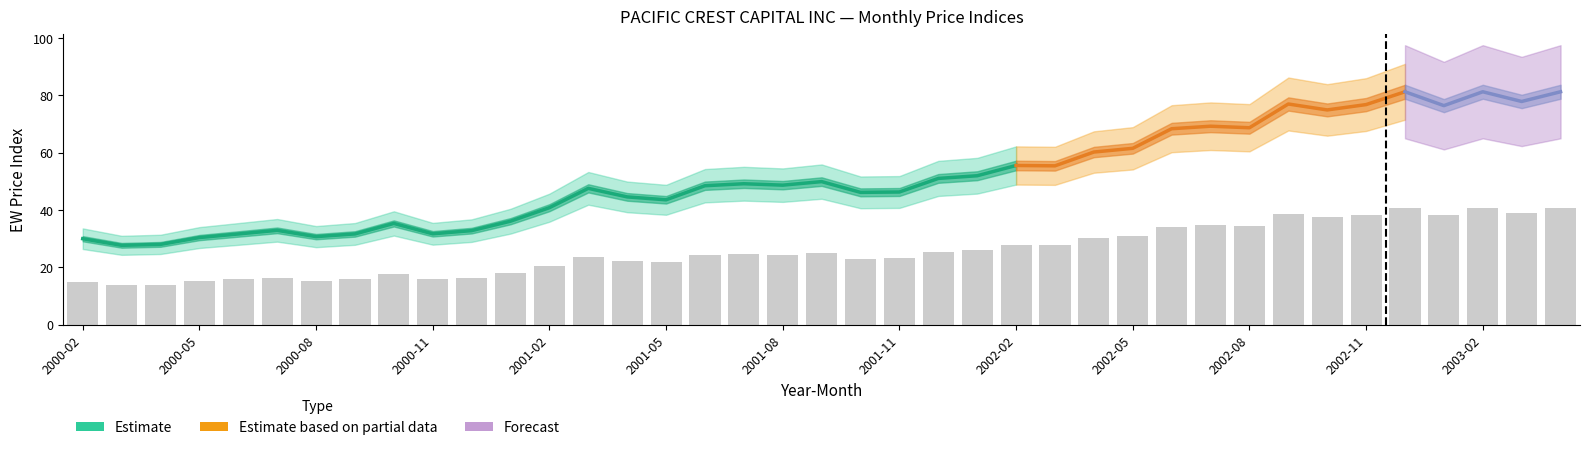

How many distinct data groups are displayed?

3